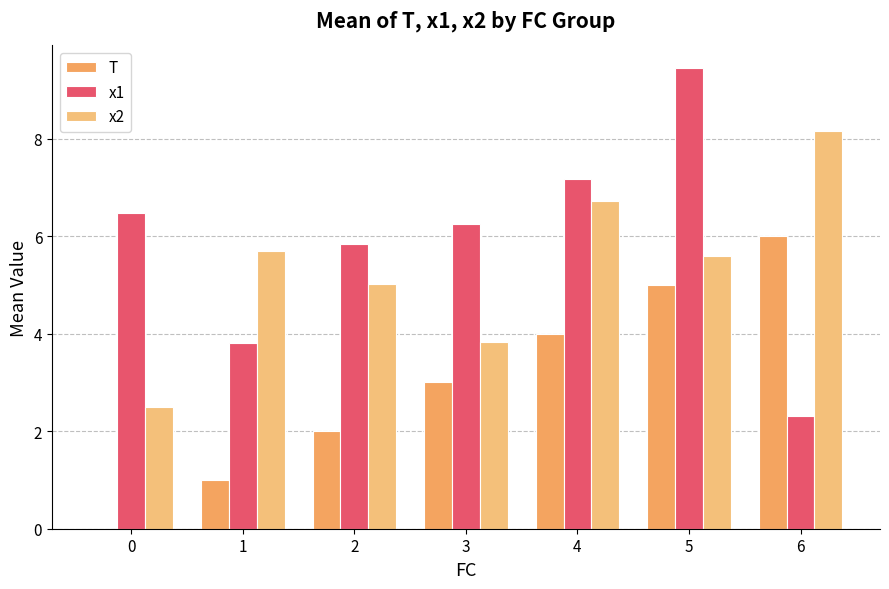

The value of x1 at 4 is 9.4. True or false?

False